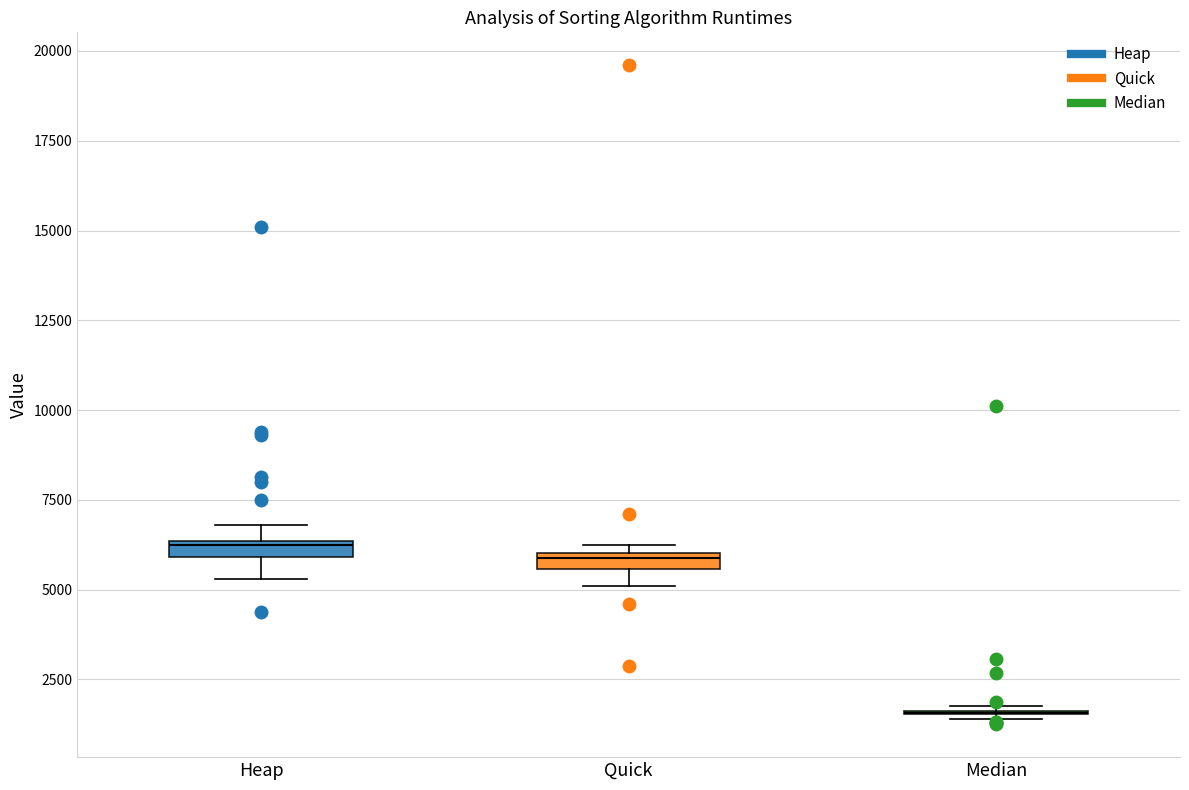

Where is the lower edge of the box for Quick on the y-axis? The values are not printed on the chart, so give them approximately, as read against the axis.

5500